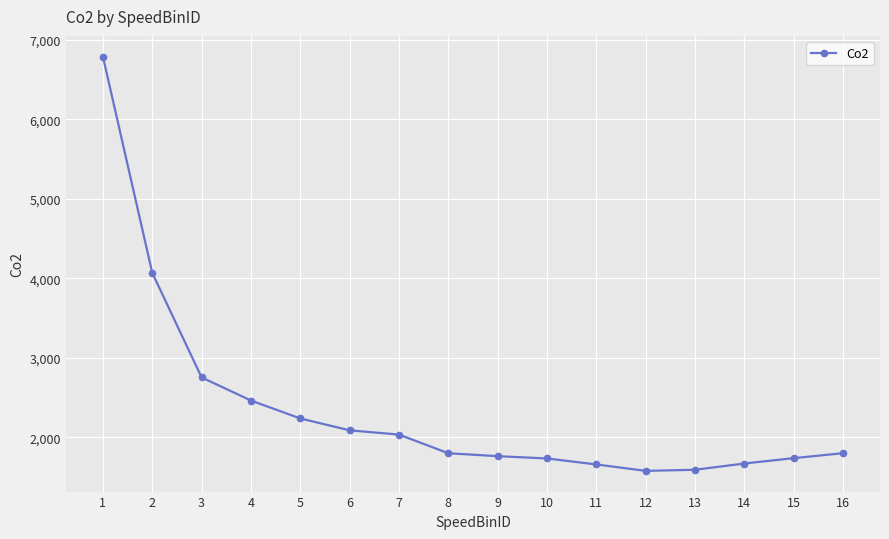

What is the change in value from 2 to 6?

-1982.5